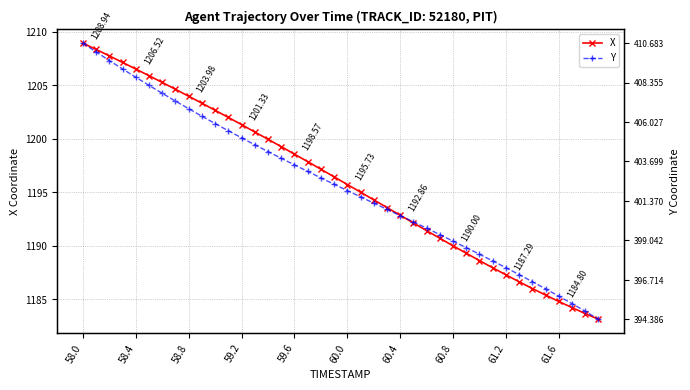

What is the difference between the maximum and minimum values in the X series?

25.8